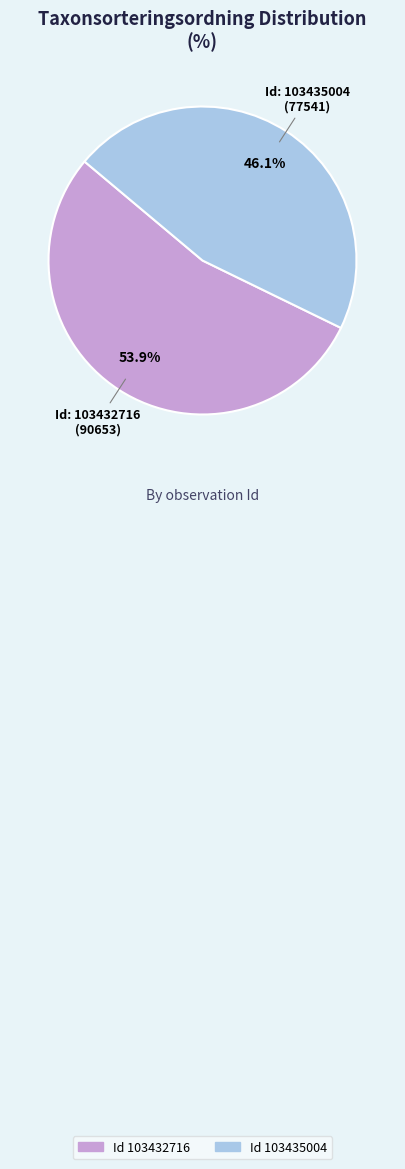

Is there a majority slice in this chart?

Yes